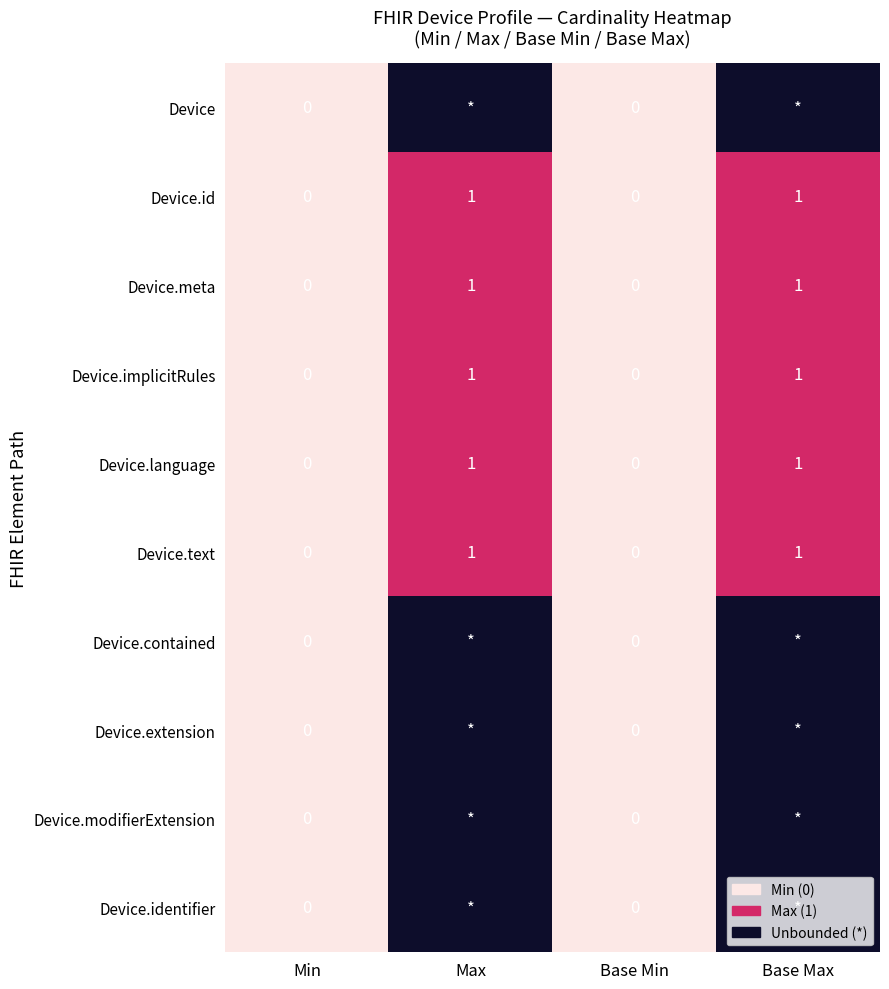

Count the Device.meta values in the range 0 to 1.

4